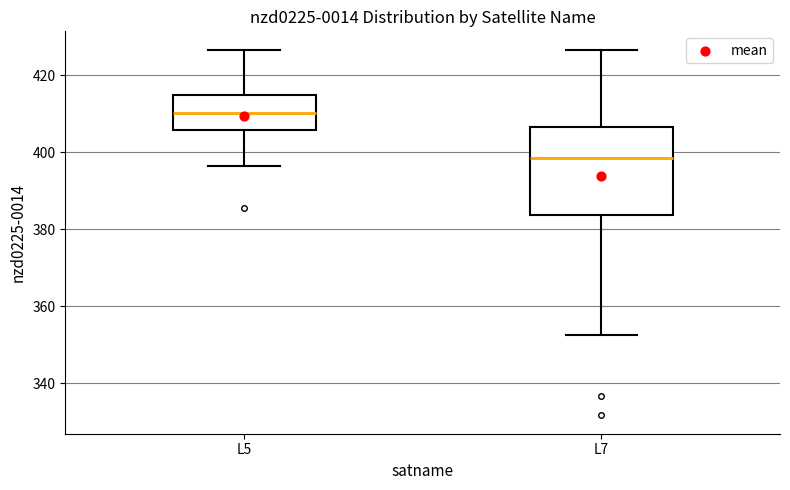

Reading left to right, transcribe this box plot: for each box, give where its median line is, the range the box spans, and where its two whiskers end, as read against the y-axis. The values are not printed on the chart, so give them approximately, as read against the axis.

L5: median 410, box 406 to 414, whiskers 396 to 426
L7: median 398, box 384 to 406, whiskers 352 to 426